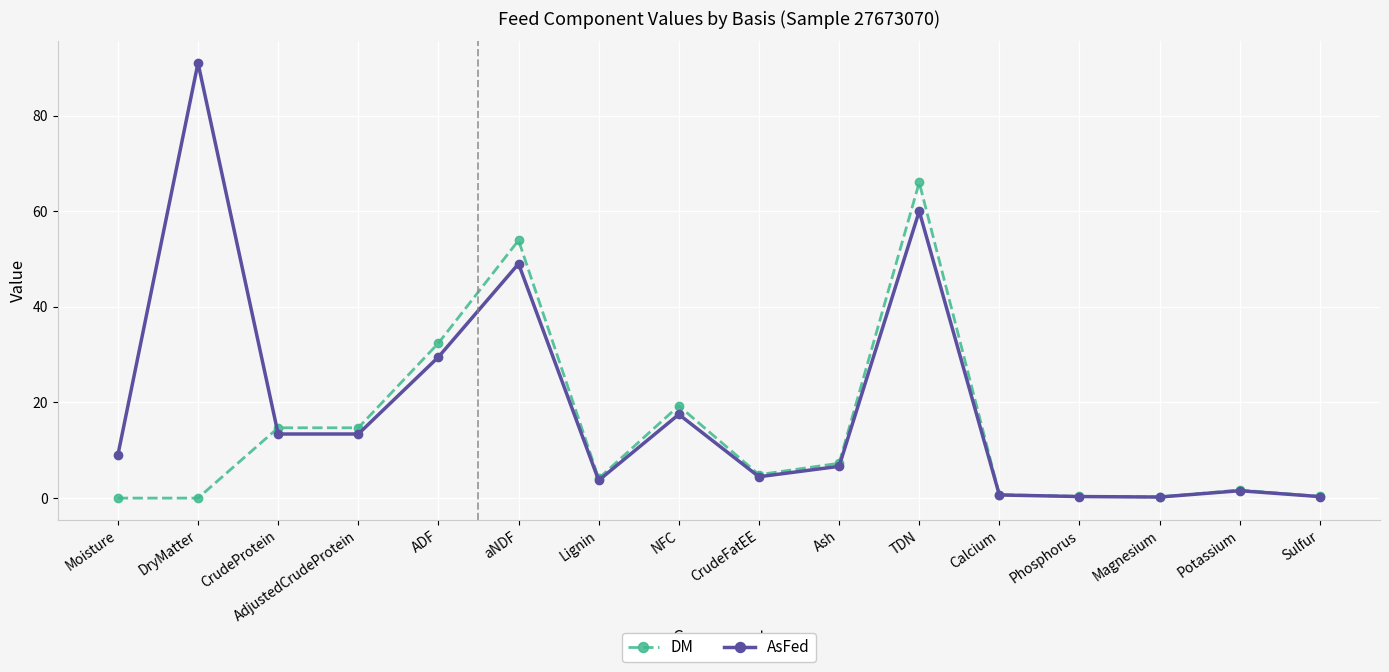

Where is DM nearest to the value 33?

ADF